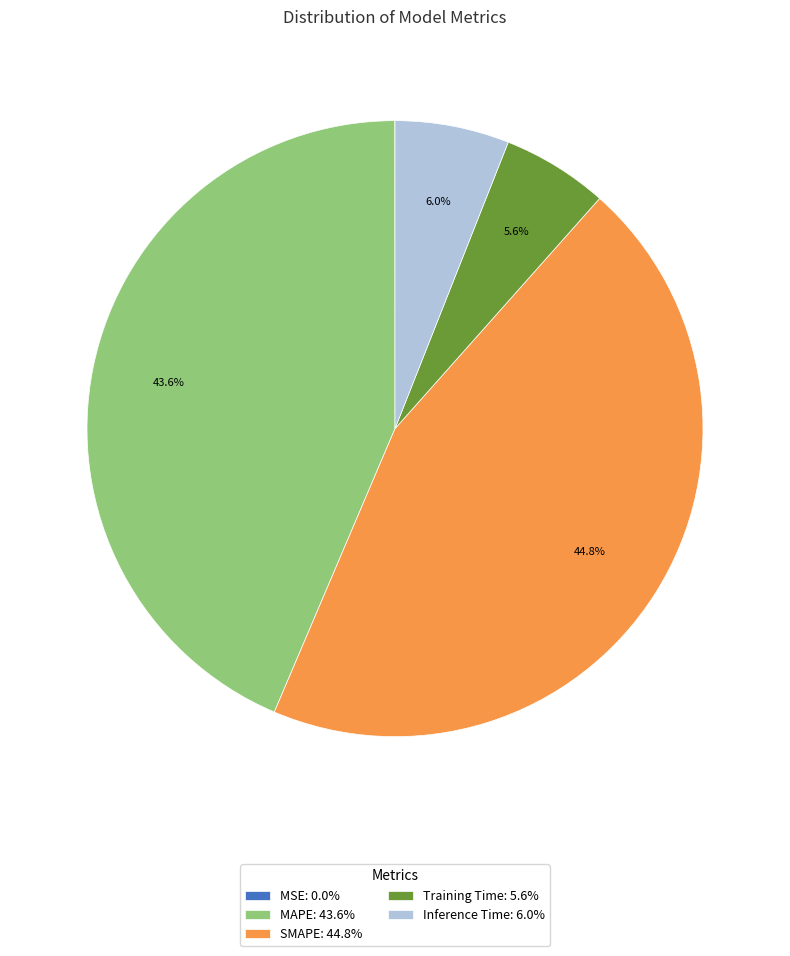

Does Inference Time represent more than half of the total?

No